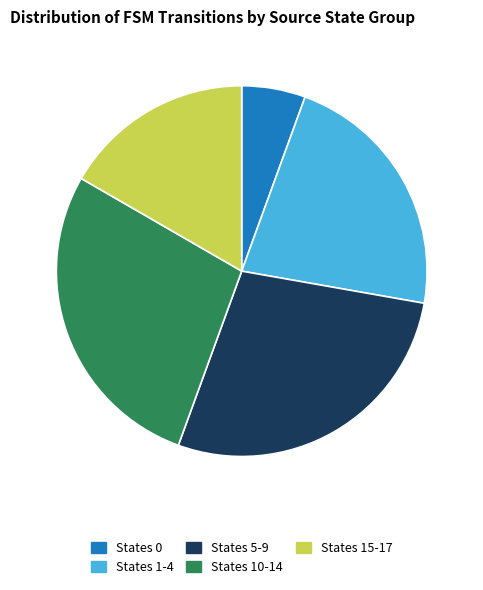

Is there a majority slice in this chart?

No